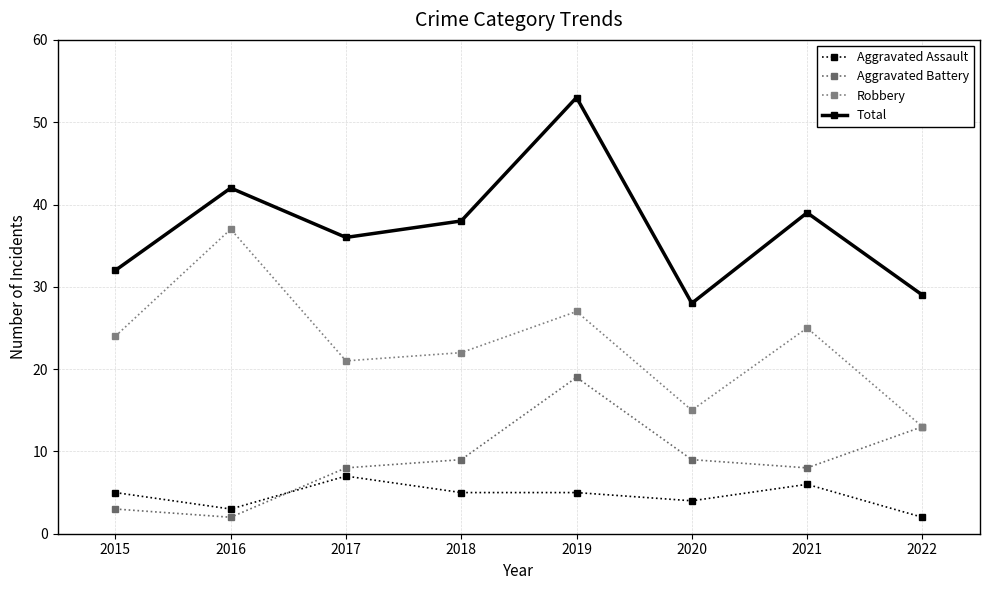

Which series has the largest total across all categories?

Total